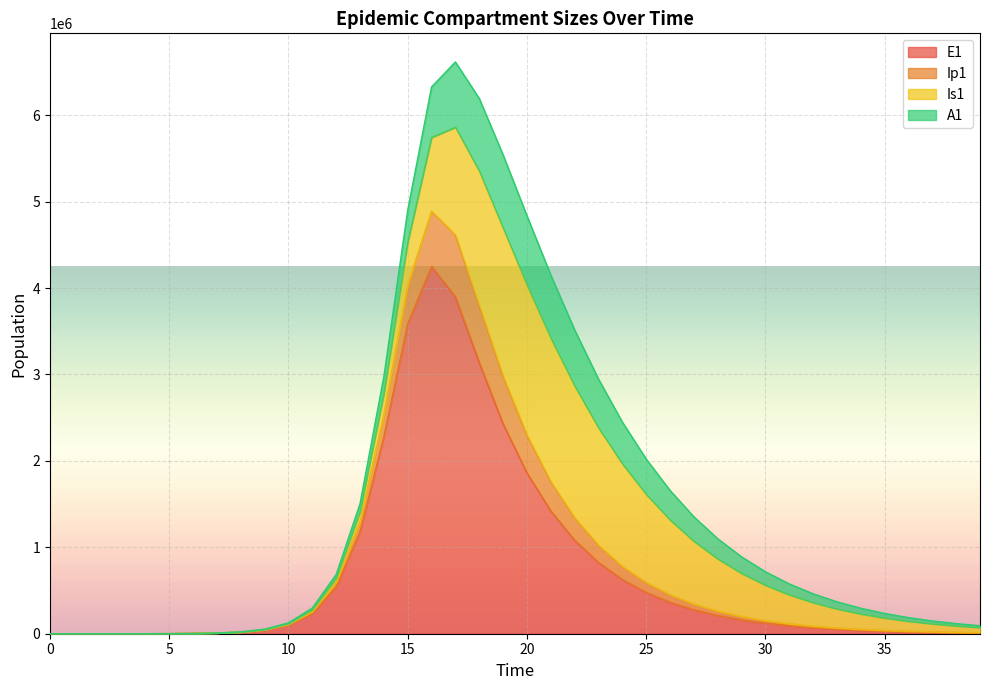

What is the maximum value for E1?

4250699.3